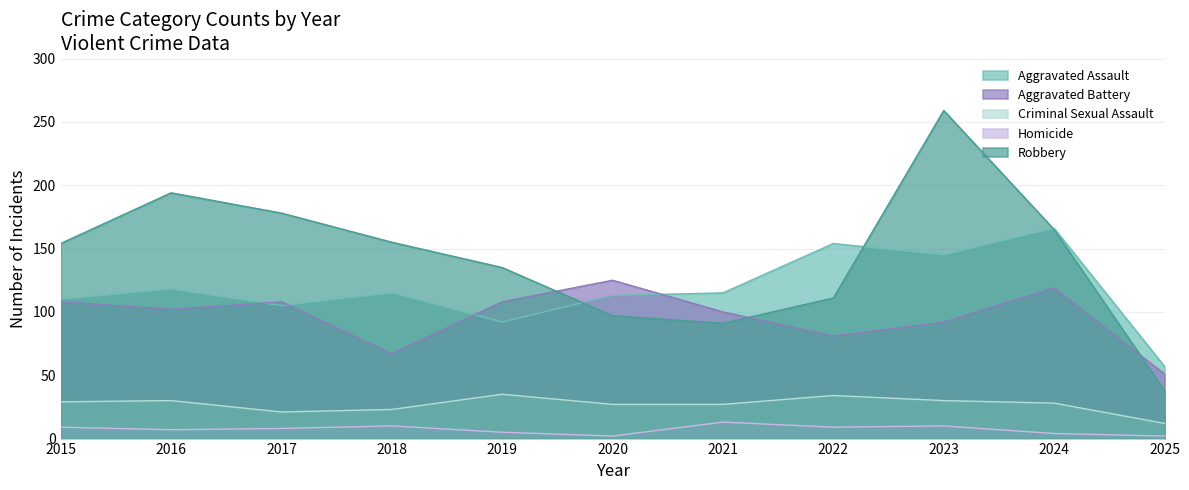

In Aggravated Battery, how many points are higher than both neighbors (excluding endpoints)?

3